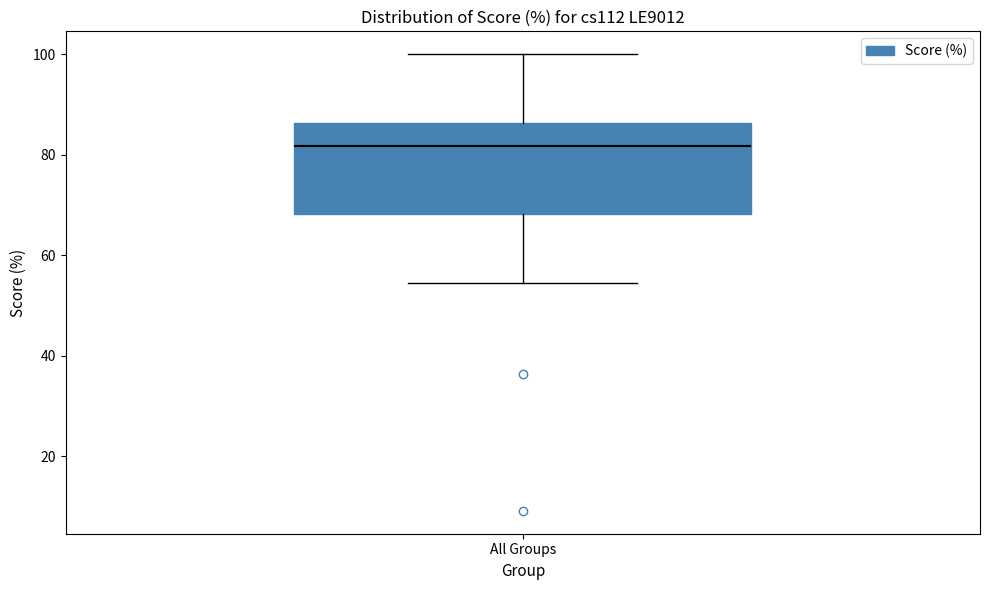

Read this box plot against the y-axis: the position of the median line, the range covered by the box, and the ends of both whiskers. The values are not printed on the chart, so give them approximately, as read against the axis.

median 82, box 68 to 86, whiskers 54 to 100